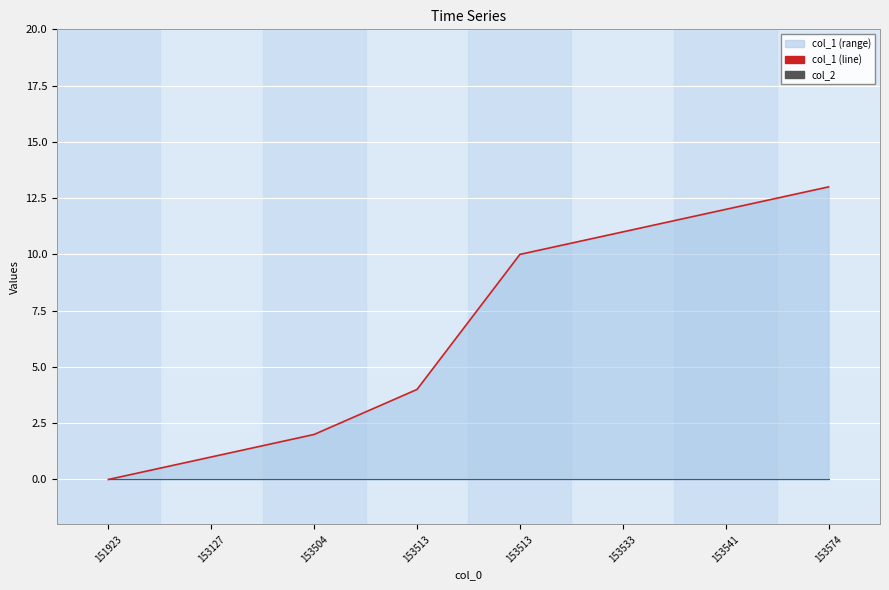

Reading left to right, extract all data points from this chart.

col_1 line: 0	1	2	4	10	11	12	13
col_2: 0	0	0	0	0	0	0	0